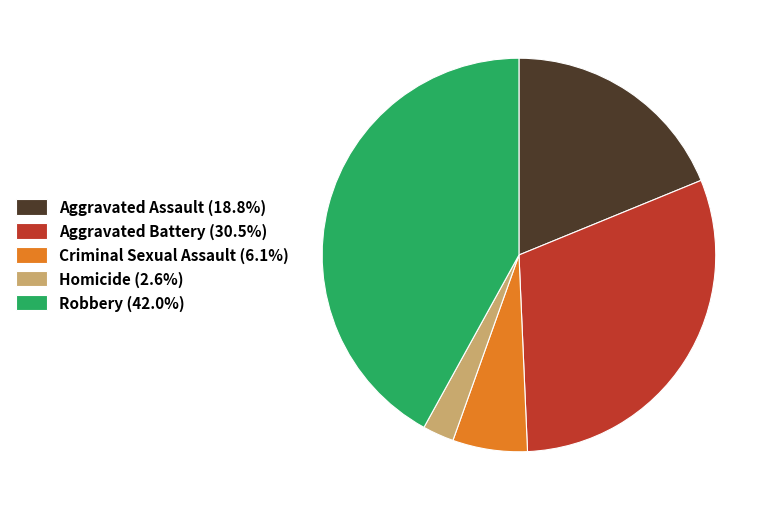

Does any single category account for the majority?

No